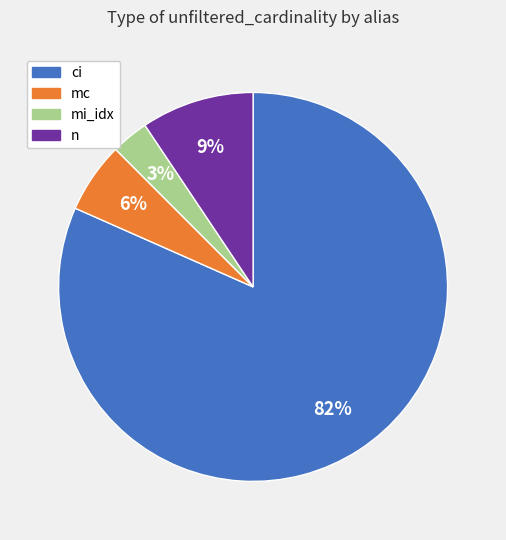

To the nearest percent, what is the combined percentage of ci and mi_idx?

85%